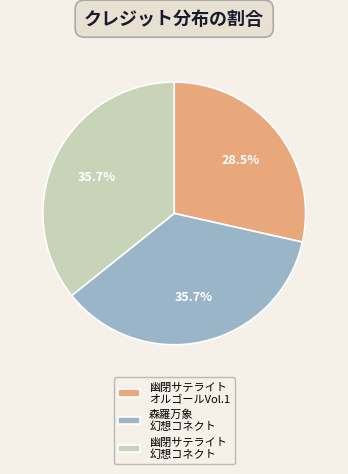

Combined, do 森羅万象 幻想コネクト and 幽閉サテライト オルゴールVol.1 account for over 50%?

Yes